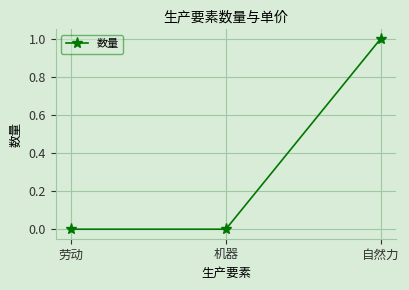

True or false: the data shows 1.0 at 自然力.

True